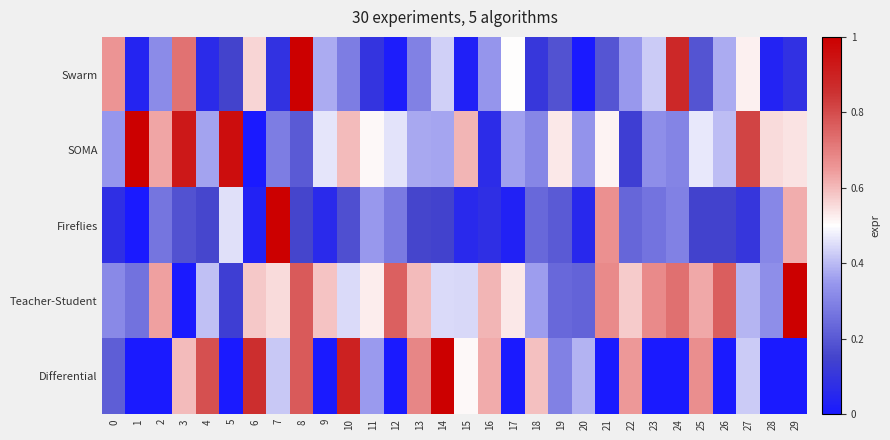

List the series in order of their peak value, lowest first.

Teacher-Student, Swarm, Fireflies, SOMA, Differential